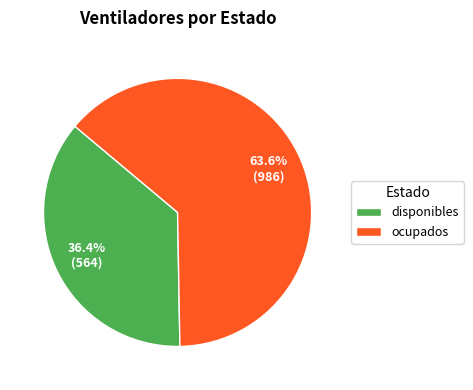

How many segments does this pie chart have?

2